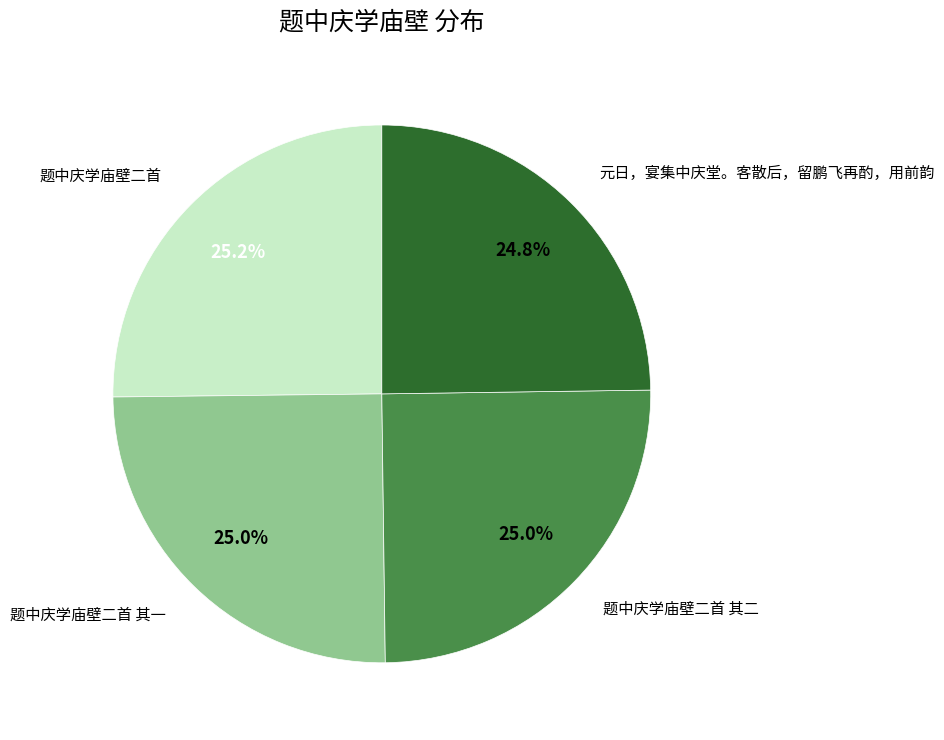

Does any single category account for the majority?

No